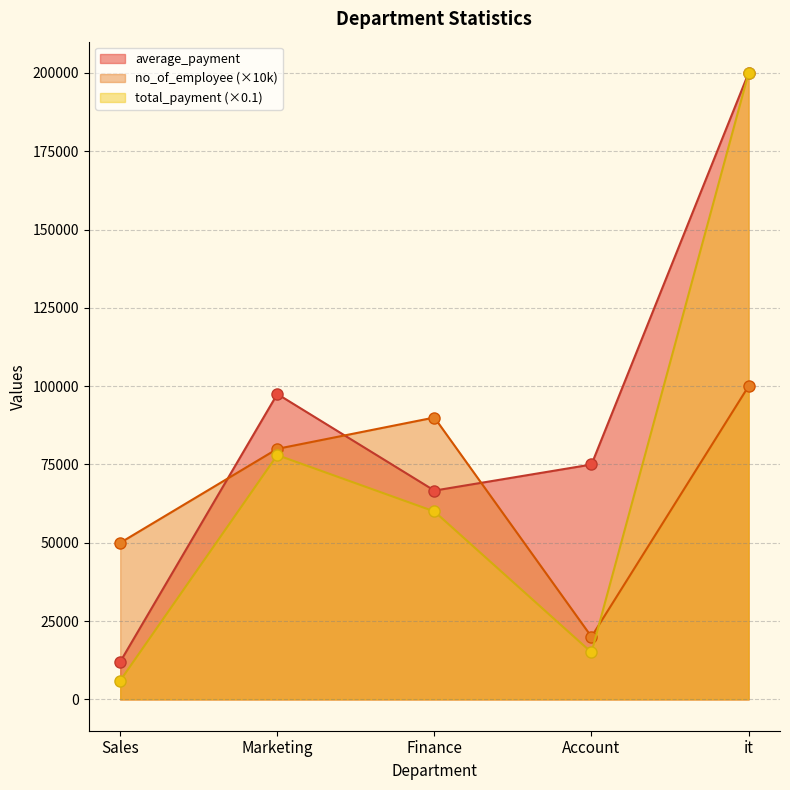

Where is average_payment nearest to the value 106000?

Marketing